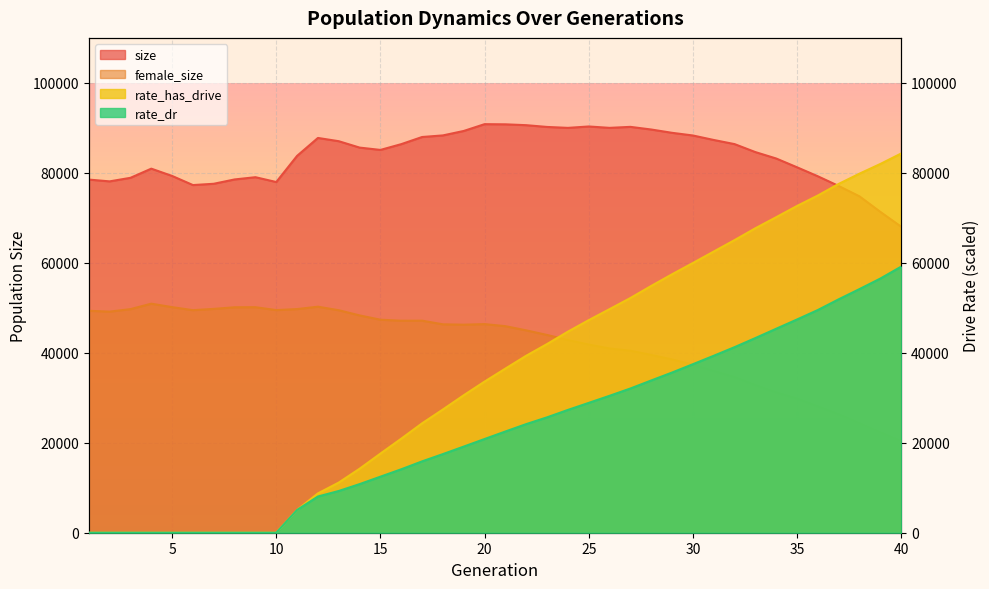

What is the value of the size point at the 6th from the left?

77283.0